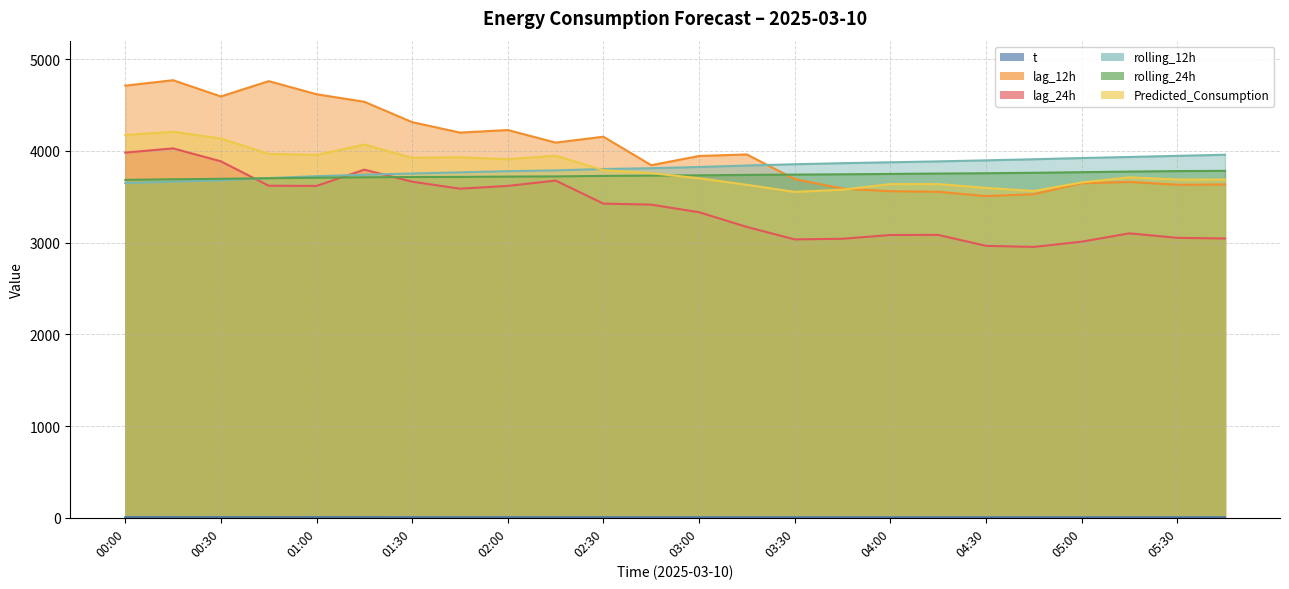

True or false: rolling_24h and t cross at least once.

False